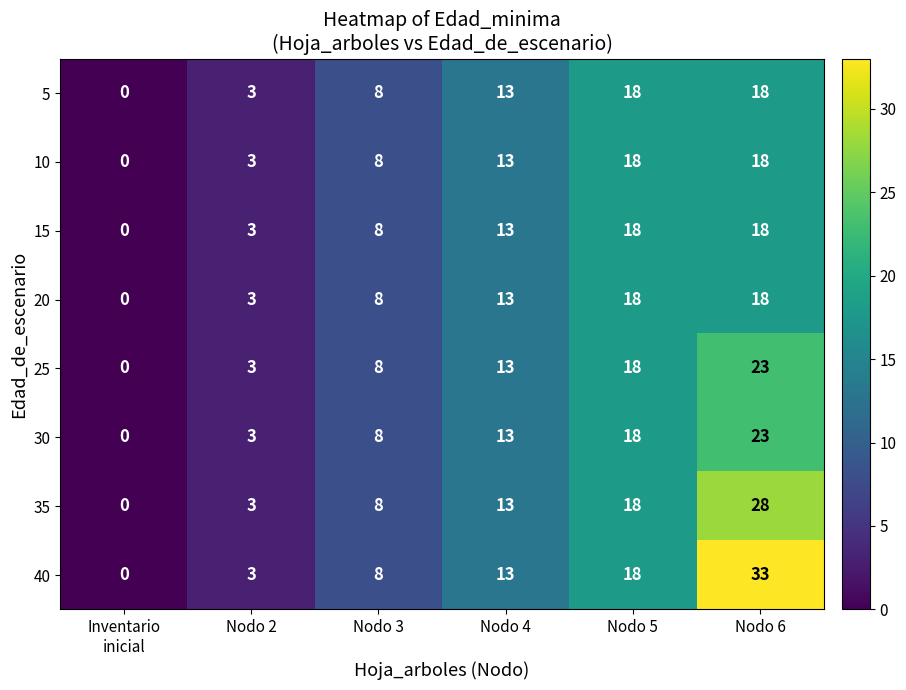

At how many categories does at least one series exceed 5?

4